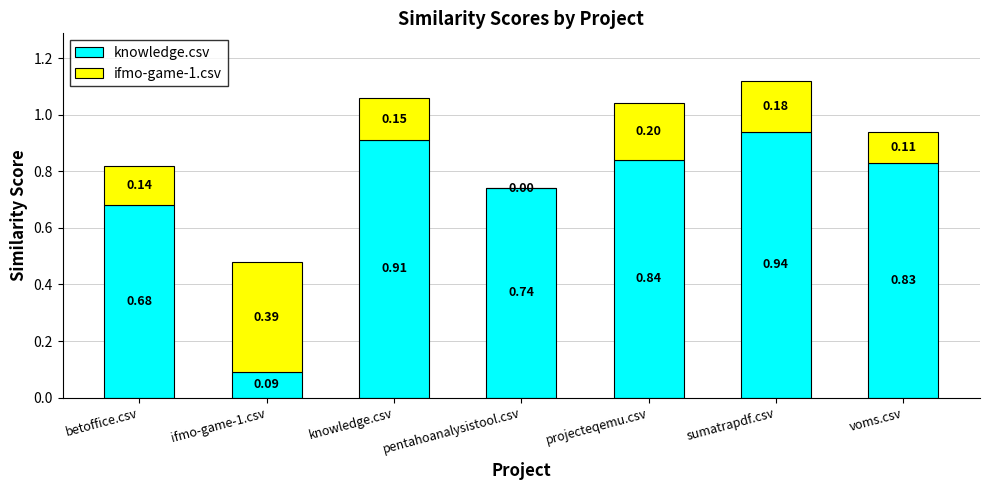

At which category is the sum across all series the highest?

sumatrapdf.csv